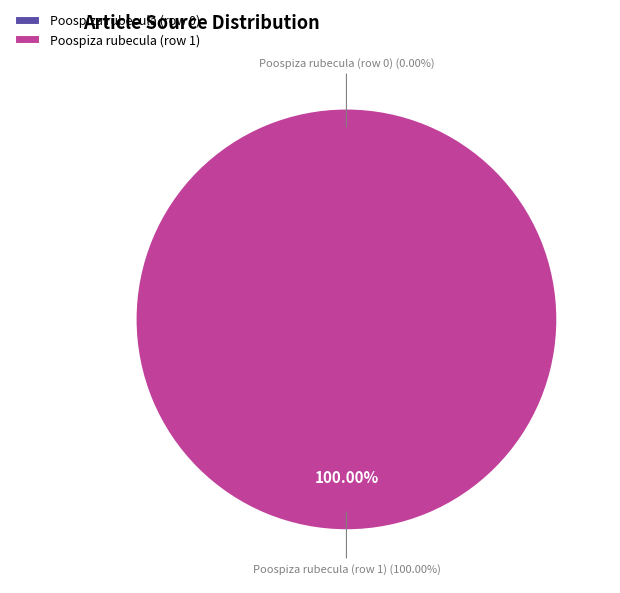

Count the number of slices in the pie.

2